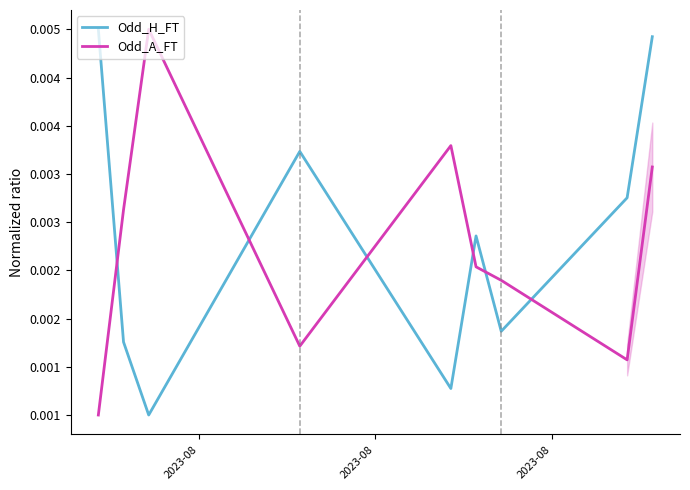

True or false: Odd_A_FT has more than 1 points higher than both neighbors.

True